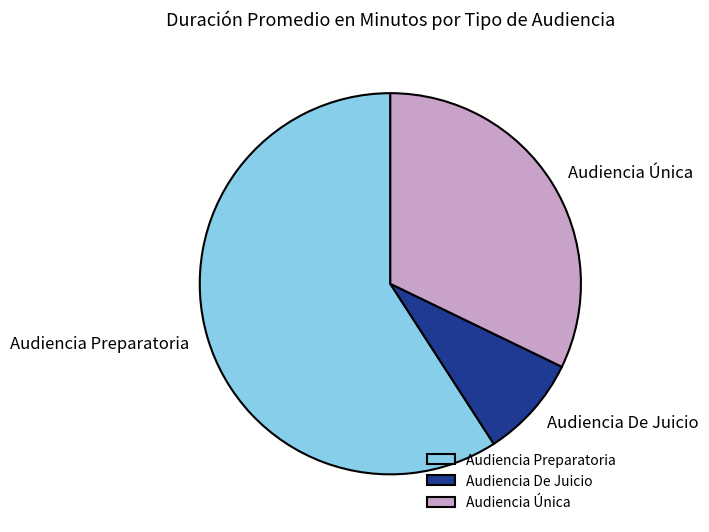

The Audiencia De Juicio slice represents 9% of the pie. True or false?

True